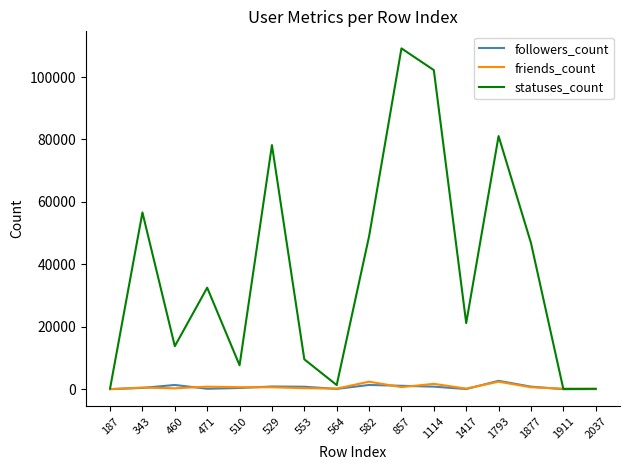

Is the value of statuses_count at 471 greater than the value of followers_count at 1114?

Yes